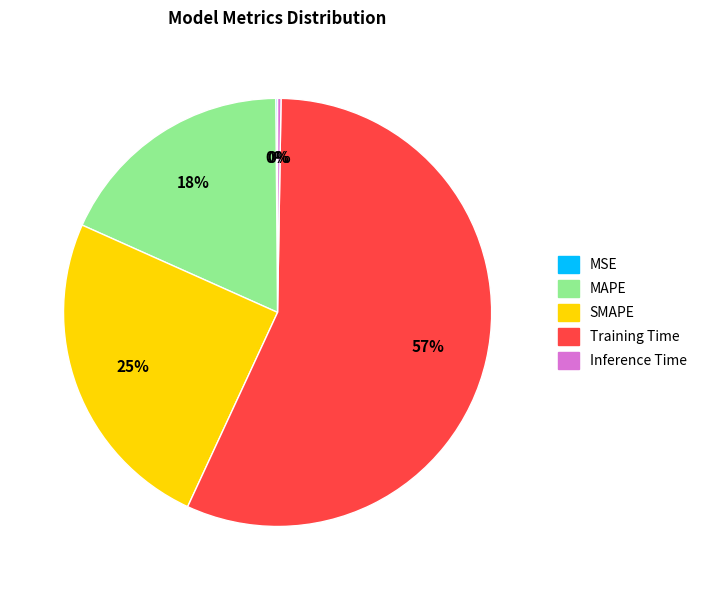

Which has a higher value, Training Time or MAPE?

Training Time